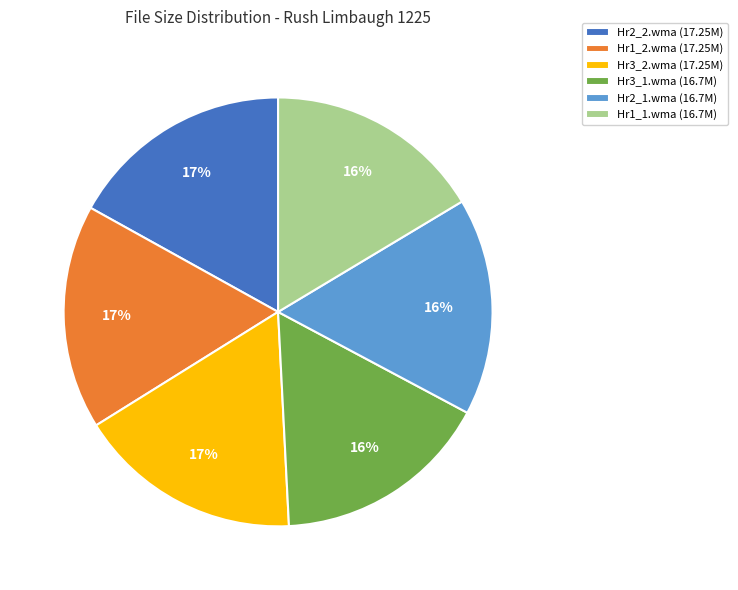

Is it true that Hr3_2.wma (17.25M) is 17% of the pie?

True